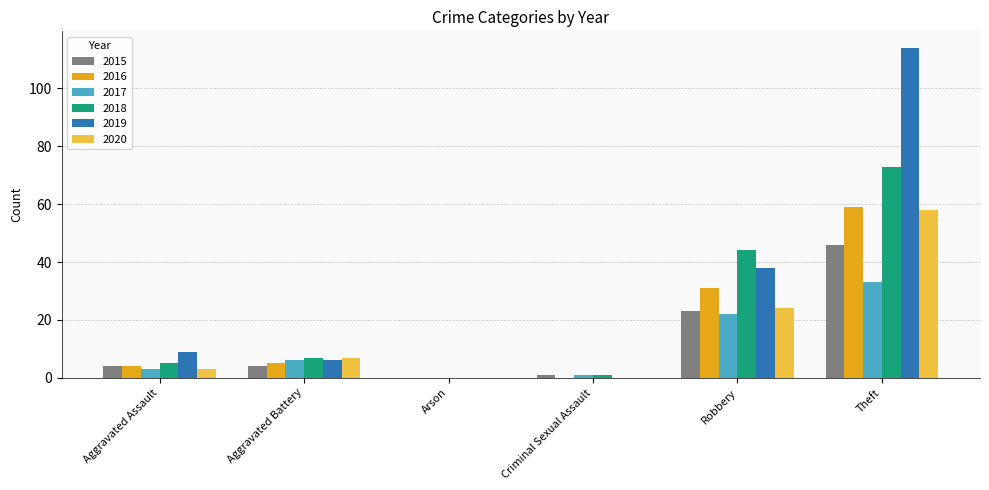

At which label is 2018 closest to 36?

Robbery